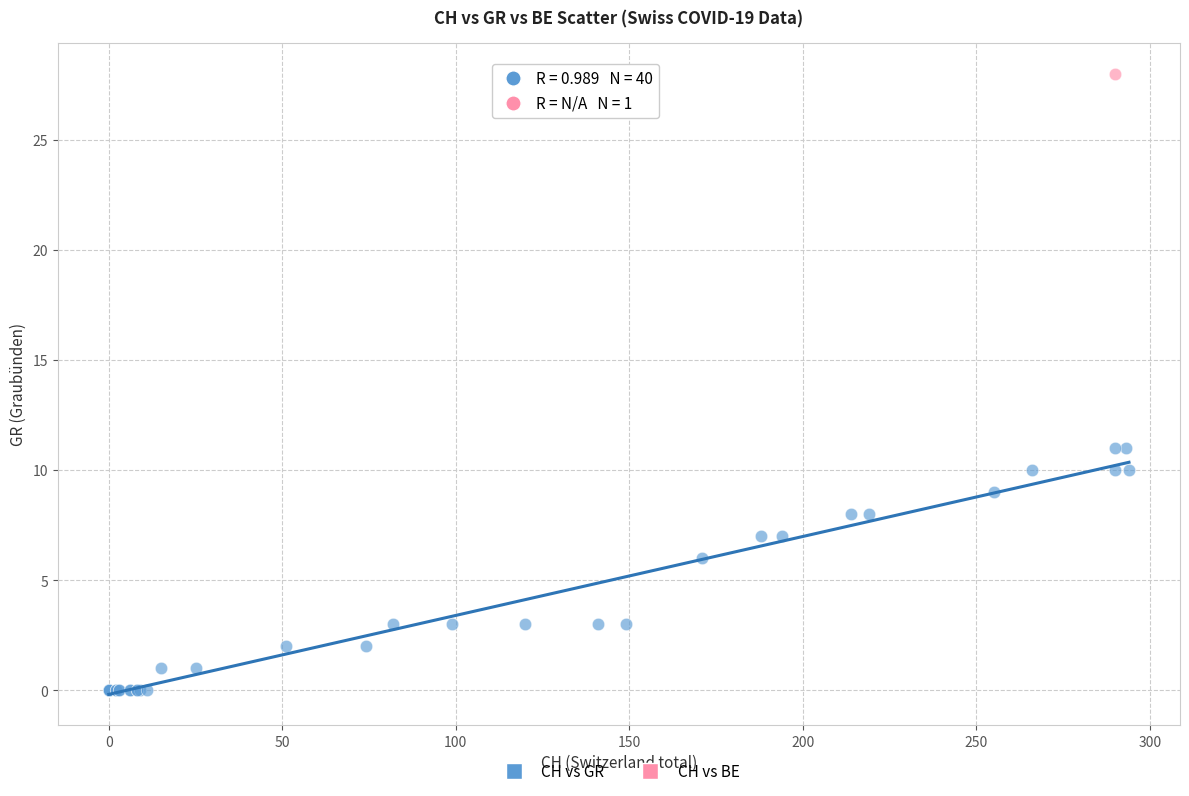

What are all the series names shown in the legend?

CH vs GR, CH vs BE